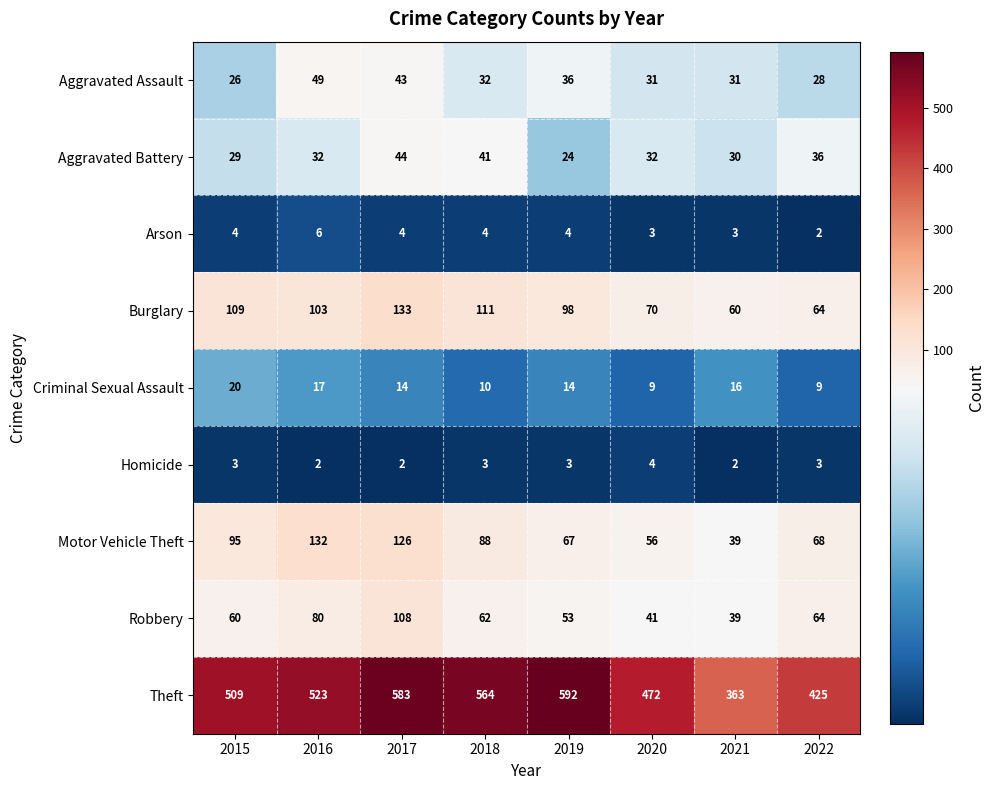

The Aggravated Battery series shows 66 at 2018. True or false?

False